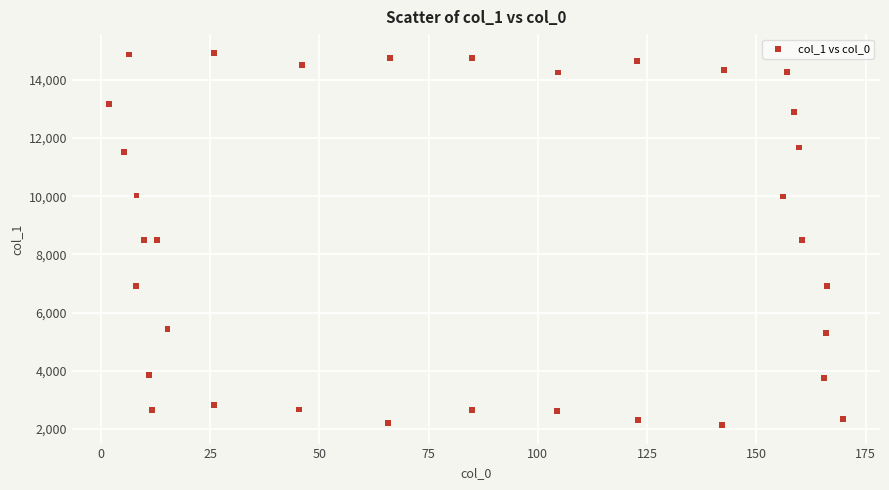

What is the range of Y values (max minus min)?

12789.3